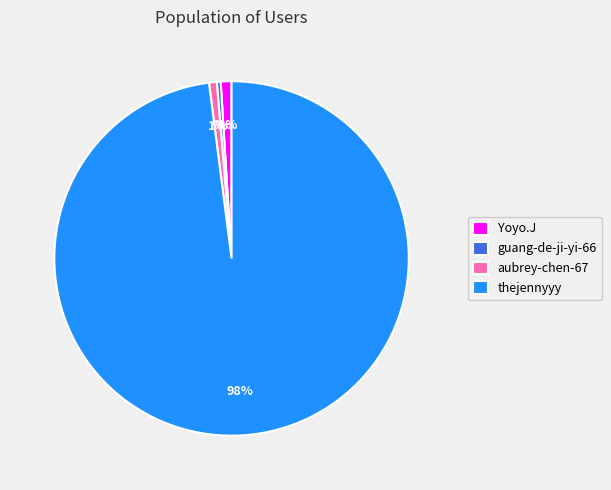

To the nearest percent, what is the combined percentage of guang-de-ji-yi-66 and aubrey-chen-67?

1%